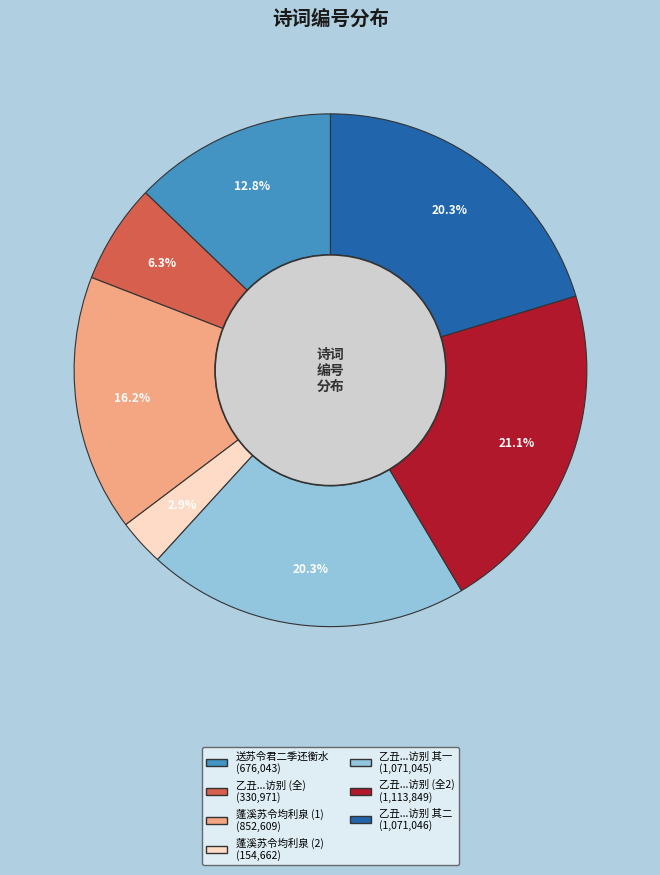

Does any single category account for the majority?

No